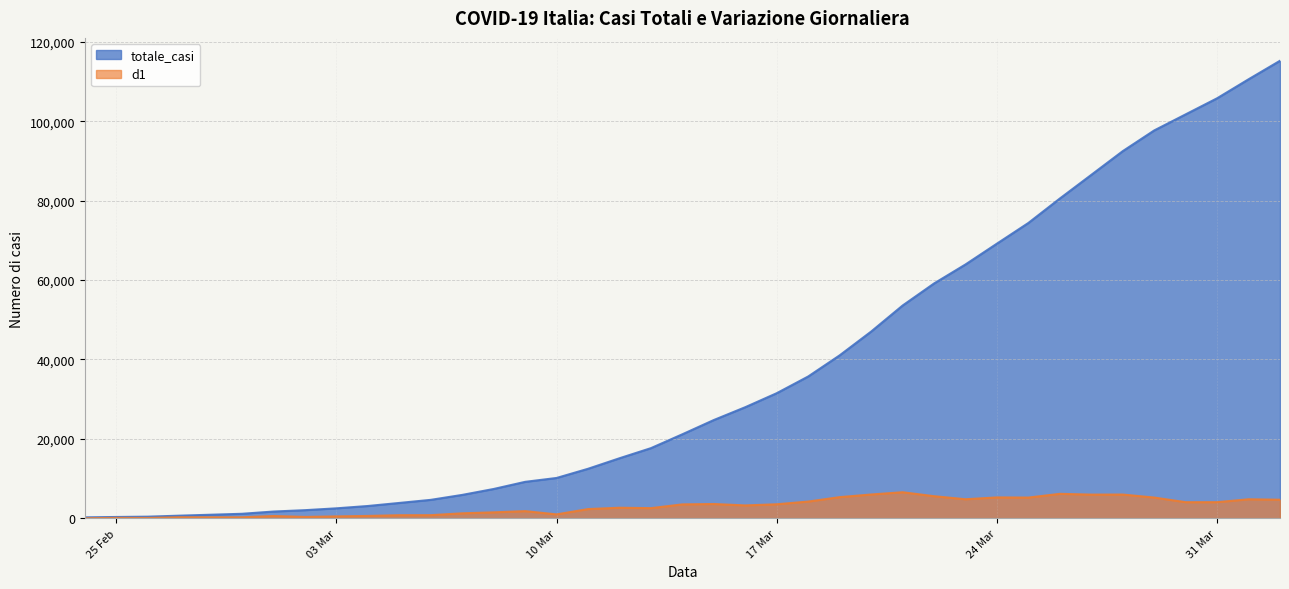

Which label corresponds to the largest value in the chart?

2020-04-02